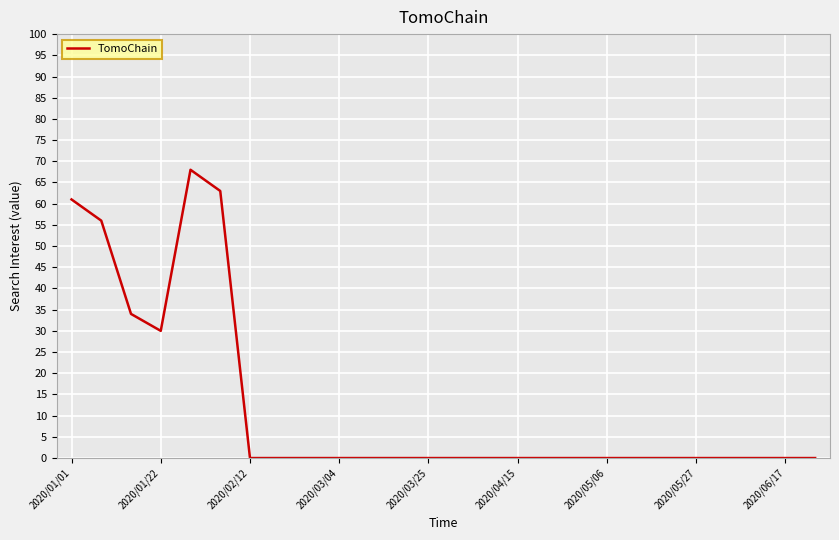

What is the difference between the maximum and minimum values?

68